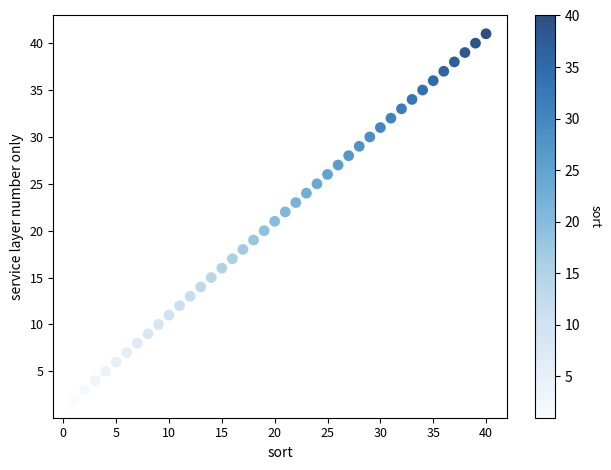

What is the range of Y values (max minus min)?

39